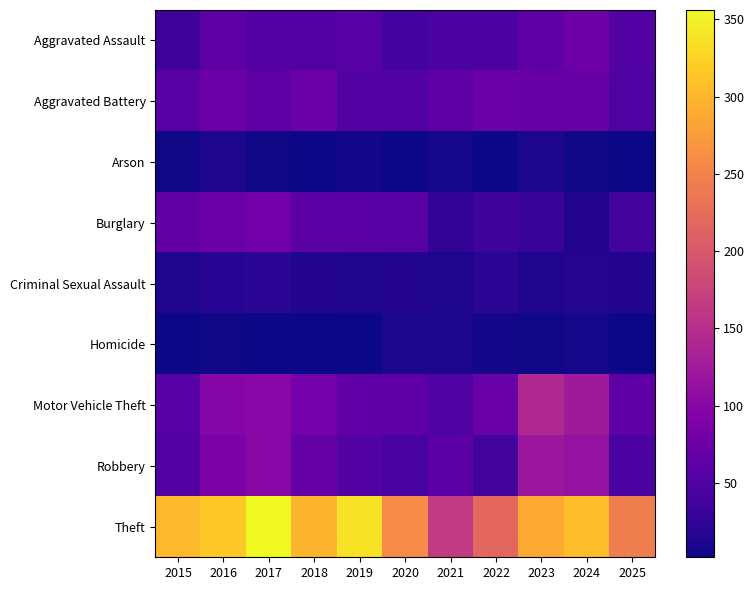

At how many categories does at least one series exceed 331?

2